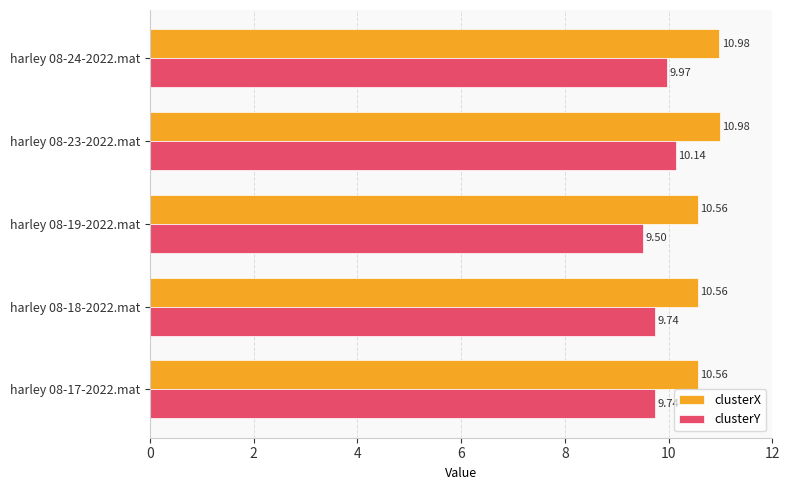

At how many categories does at least one series exceed 9?

5